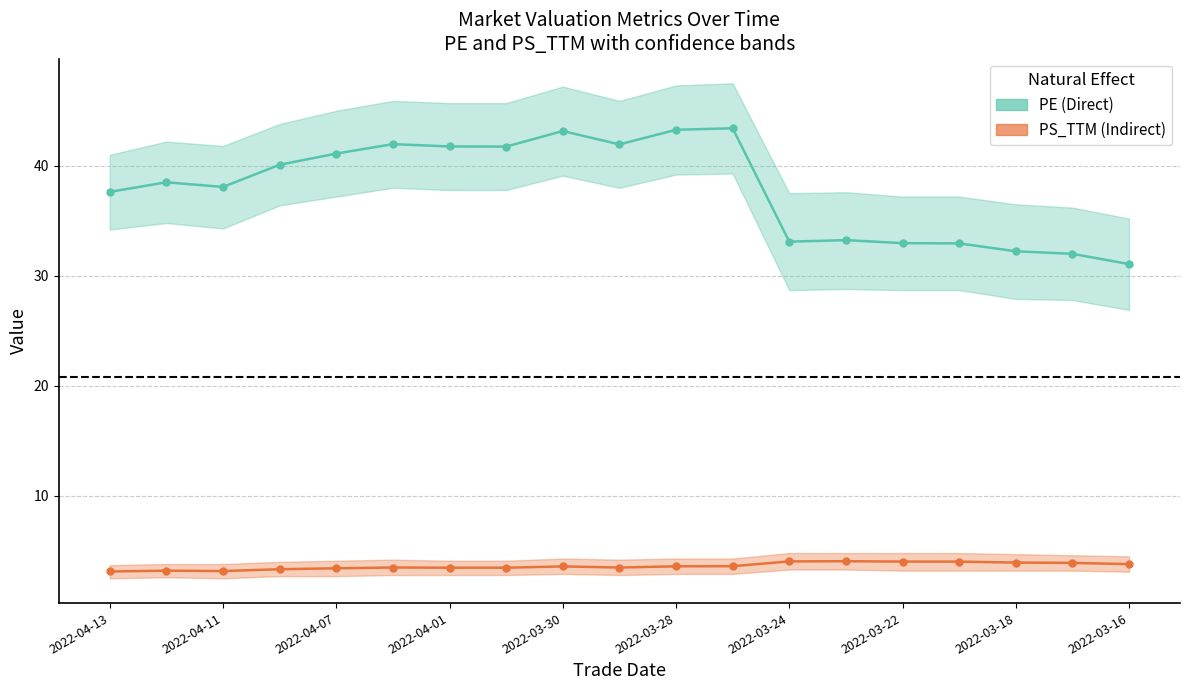

Between 15 and 17, which series saw the biggest shift?

PE (Direct)